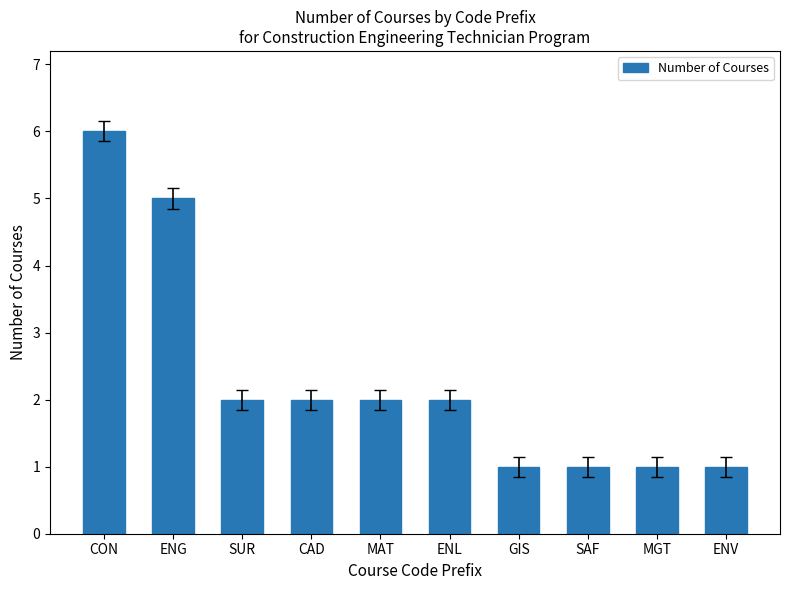

What is the label of the 8th bar from the left?

SAF